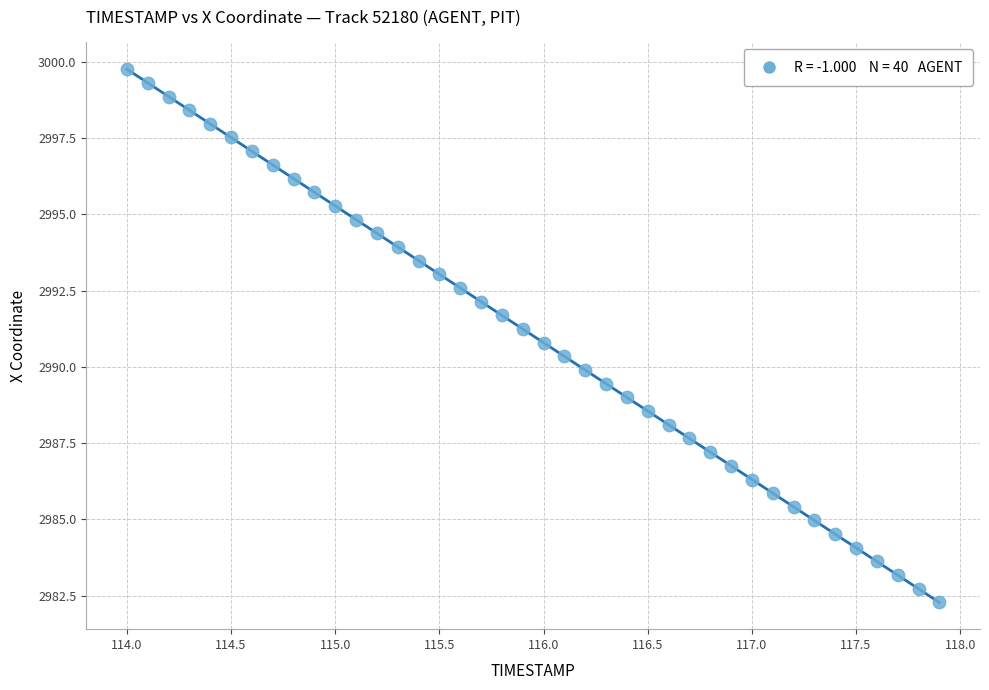

What is the range of Y values (max minus min)?

17.5